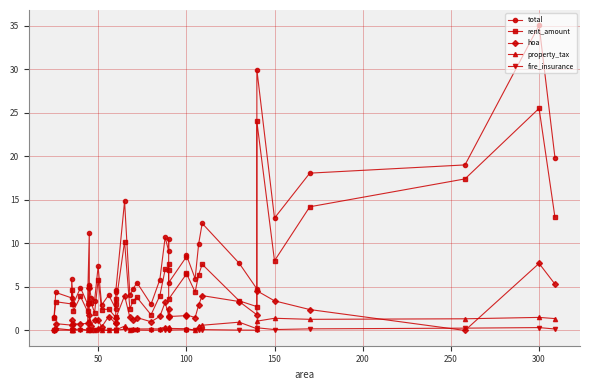

At how many categories does at least one series exceed 25?

2